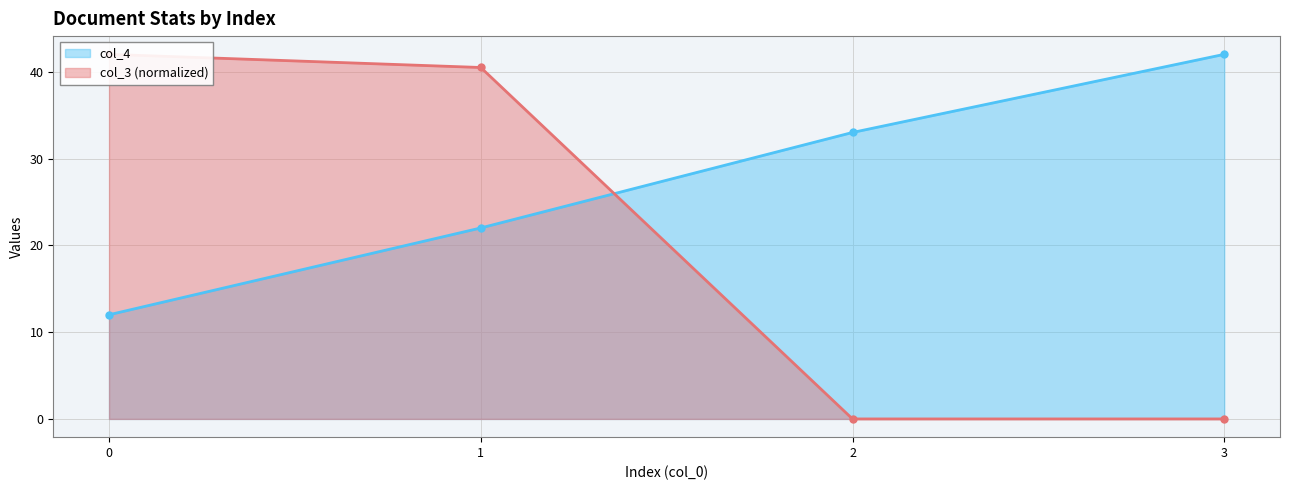

Between which two adjacent categories do col_4 and col_3 first intersect?

1 and 2